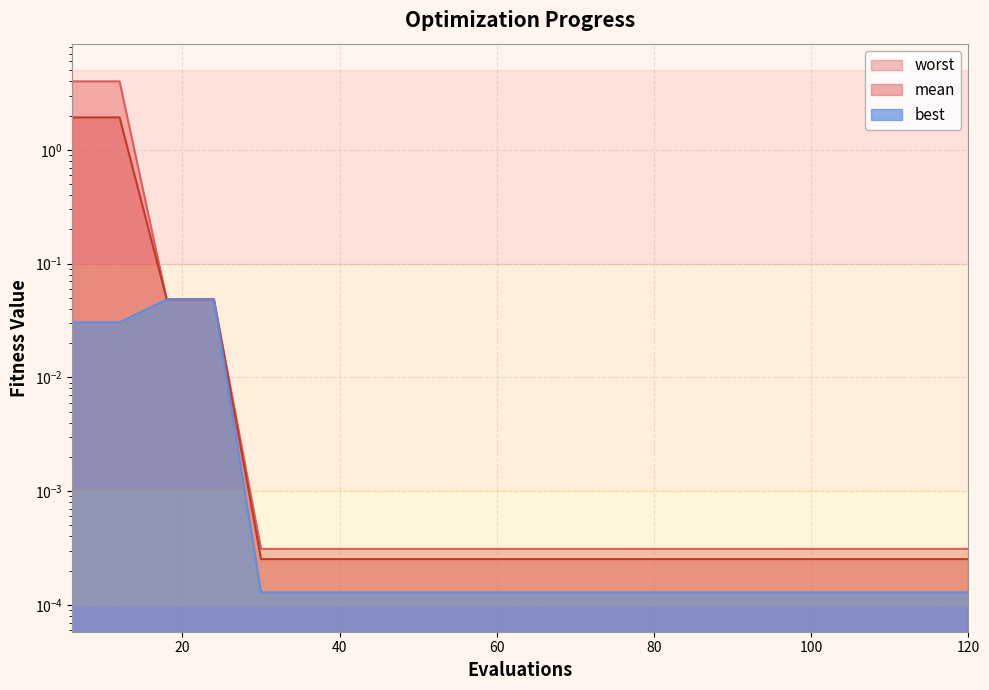

How many lines are shown in the chart?

3